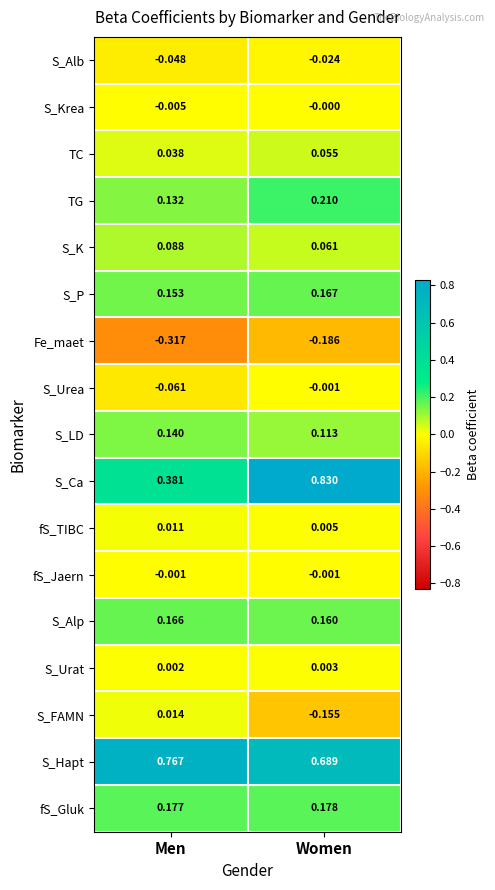

Which series changed the most between Men and Women?

S_Ca